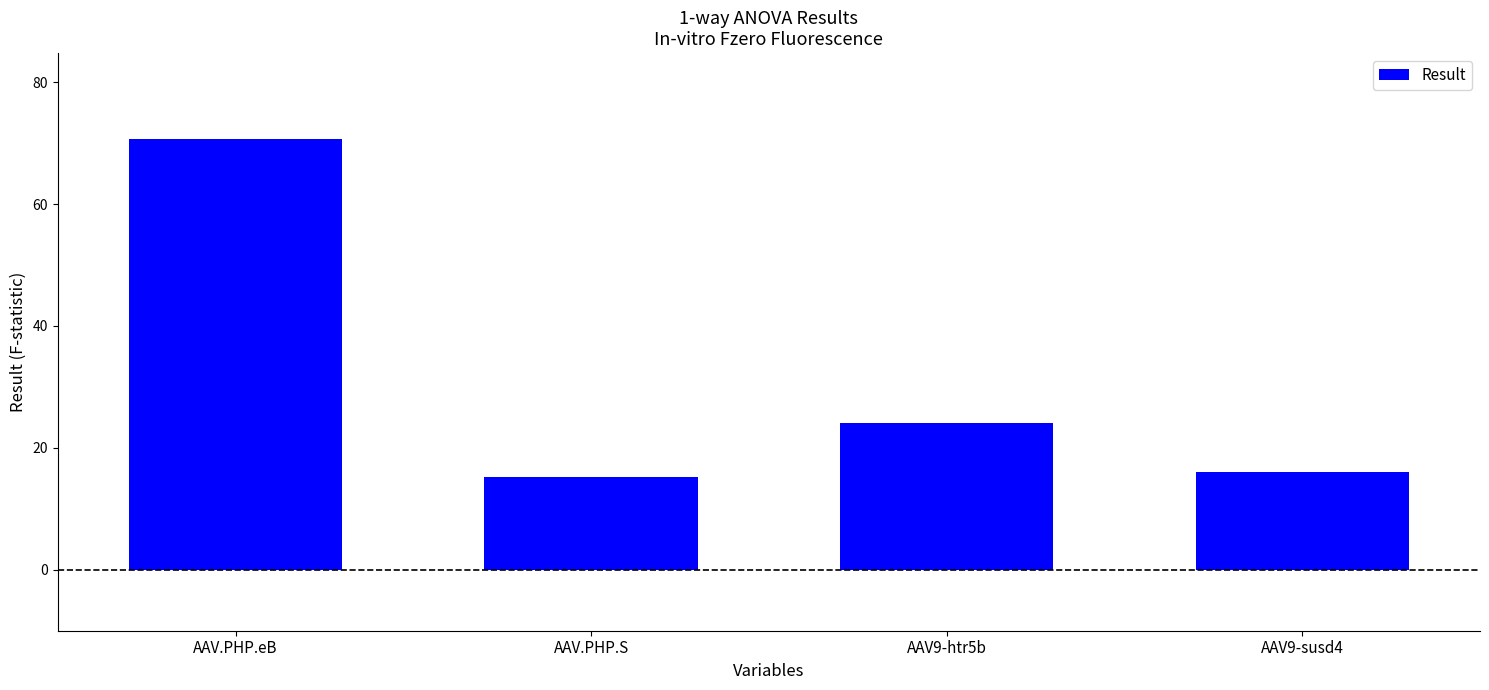

Approximately how many times larger is the value at AAV9-susd4 compared to AAV9-htr5b?

0.7